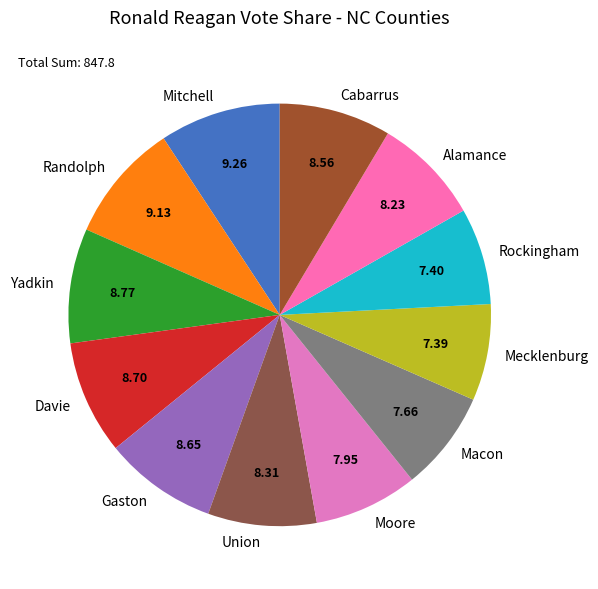

Count the number of slices in the pie.

12